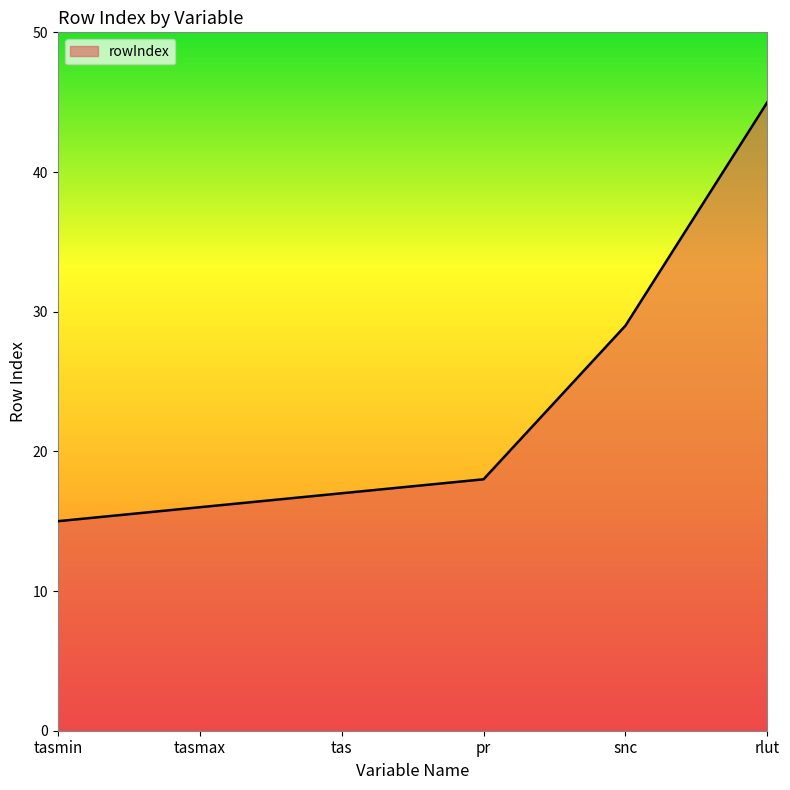

Where is the data nearest to the value 30?

snc